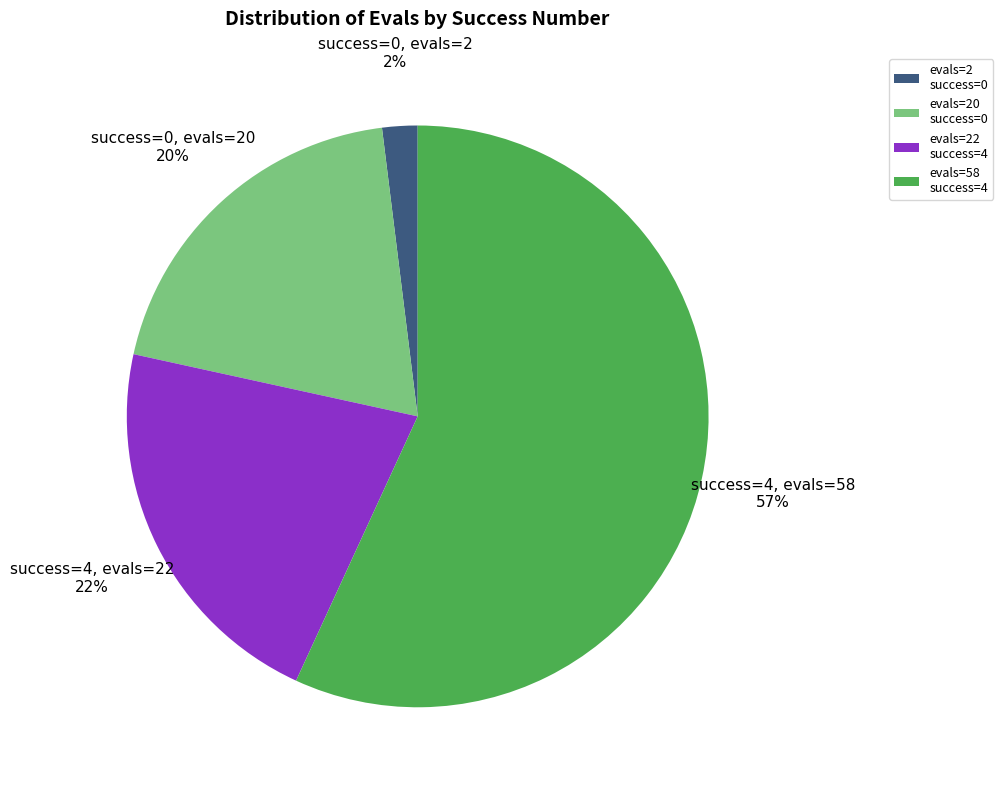

To the nearest percent, what portion does evals=2 success=0 represent?

2%